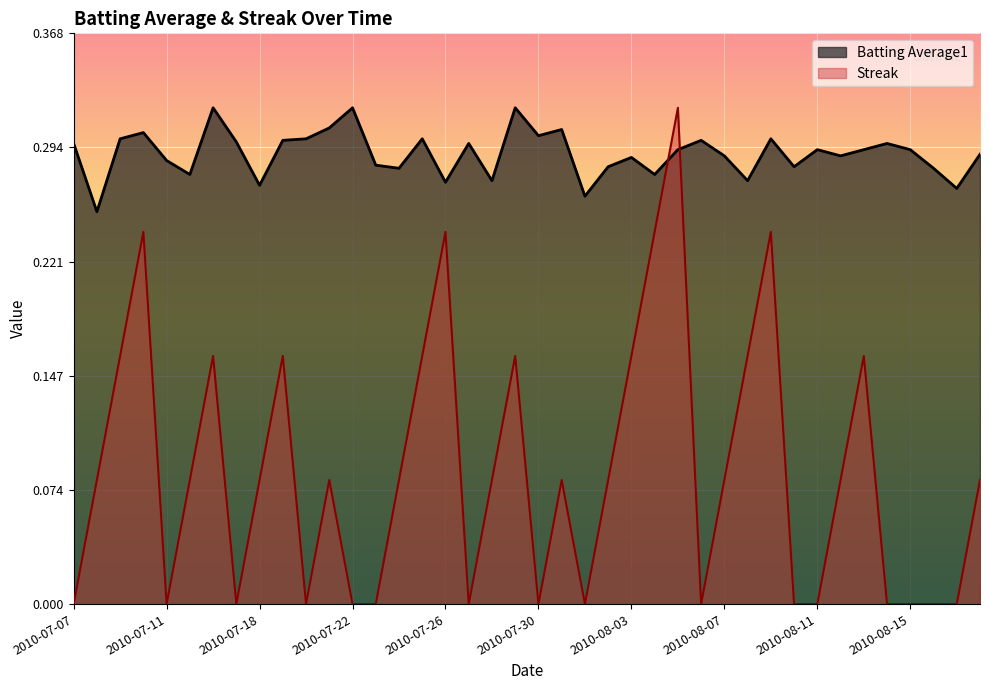

What is the label of the 35th point from the left?

2010-08-13